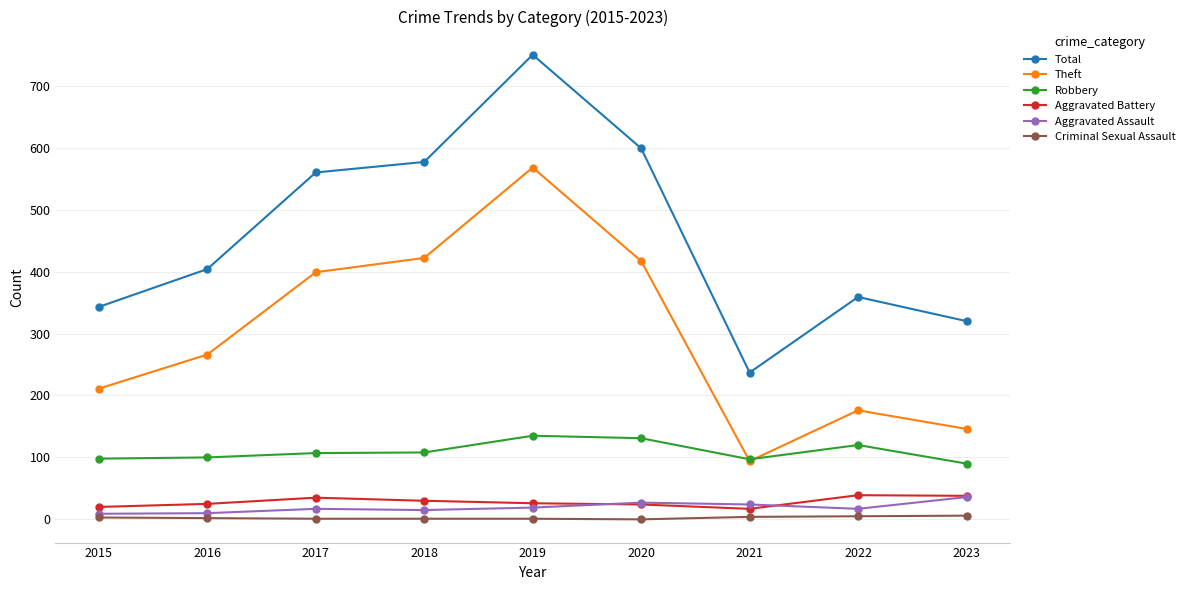

What is the total value across all series at 2023?

636